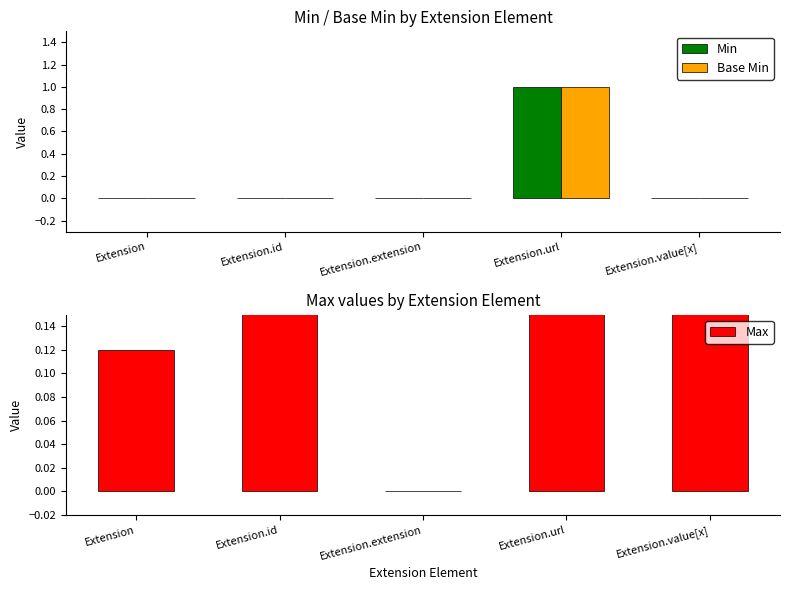

At which label does Max reach its minimum?

Extension.extension